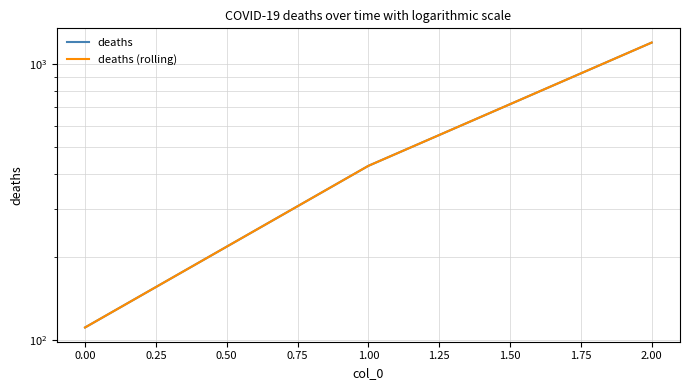

At how many categories does at least one series exceed 148?

2